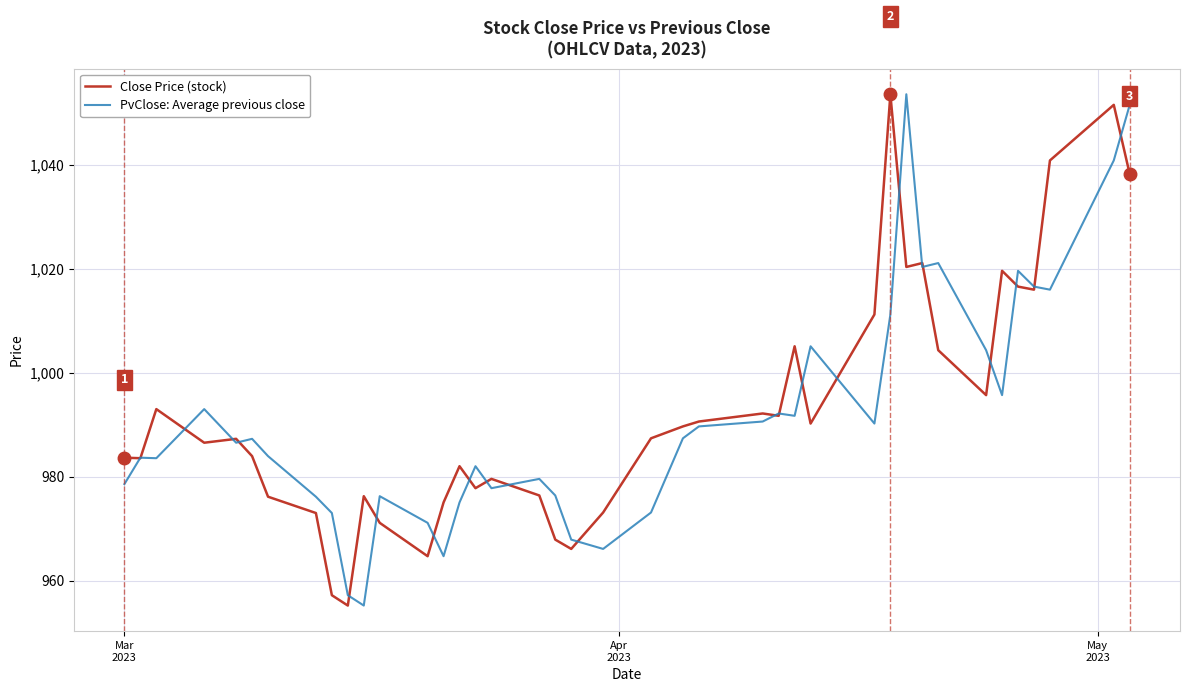

What is the maximum value shown in the chart?

1053.6